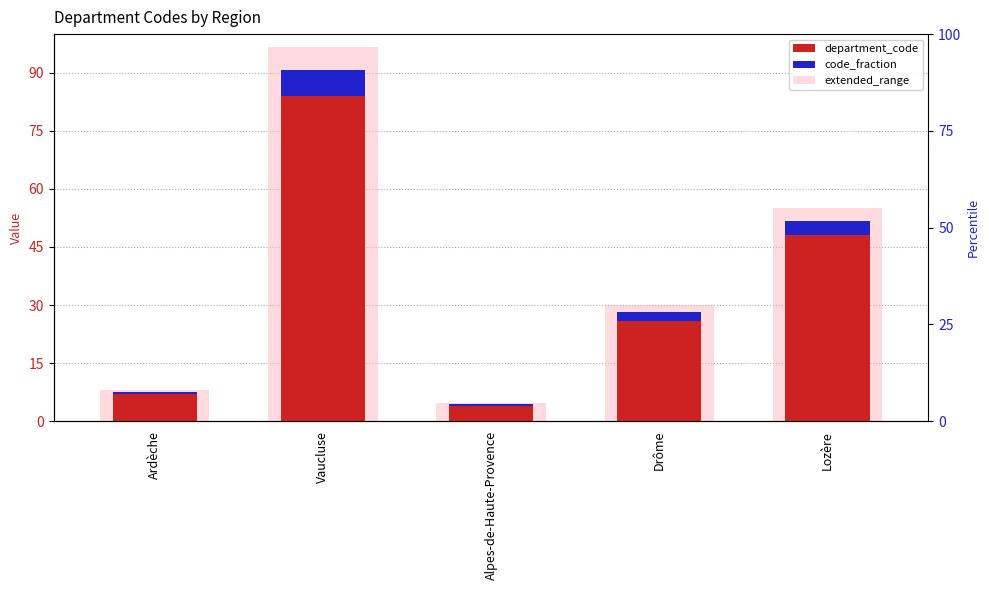

At Drôme, list the series in order from smallest to largest.

code_fraction, department_code, extended_range